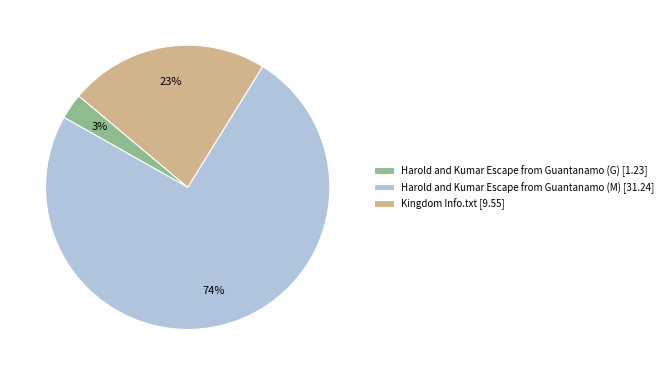

Rank the categories by value from highest to lowest.

Harold and Kumar Escape from Guantanamo (M), Kingdom Info.txt, Harold and Kumar Escape from Guantanamo (G)